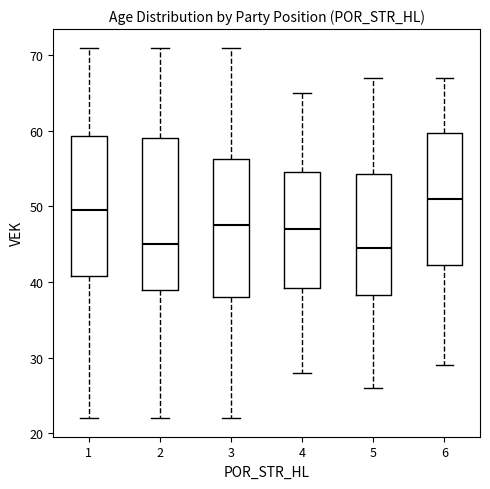

Reading left to right, read every box against the y-axis: the position of its median line, the range the box covers, and the ends of its whiskers. The values are not printed on the chart, so give them approximately, as read against the axis.

1: median 50, box 41 to 59, whiskers 22 to 71
2: median 45, box 39 to 59, whiskers 22 to 71
3: median 48, box 38 to 56, whiskers 22 to 71
4: median 47, box 39 to 55, whiskers 28 to 65
5: median 45, box 38 to 54, whiskers 26 to 67
6: median 51, box 42 to 60, whiskers 29 to 67